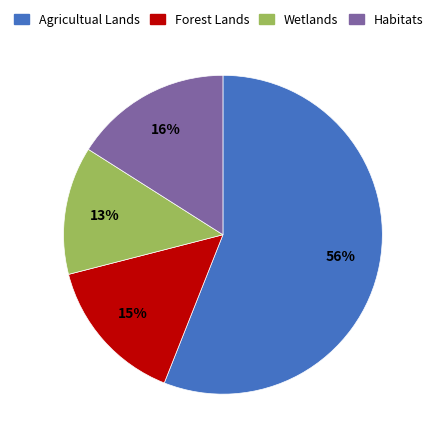

To the nearest percent, what portion does Agricultual Lands represent?

56%